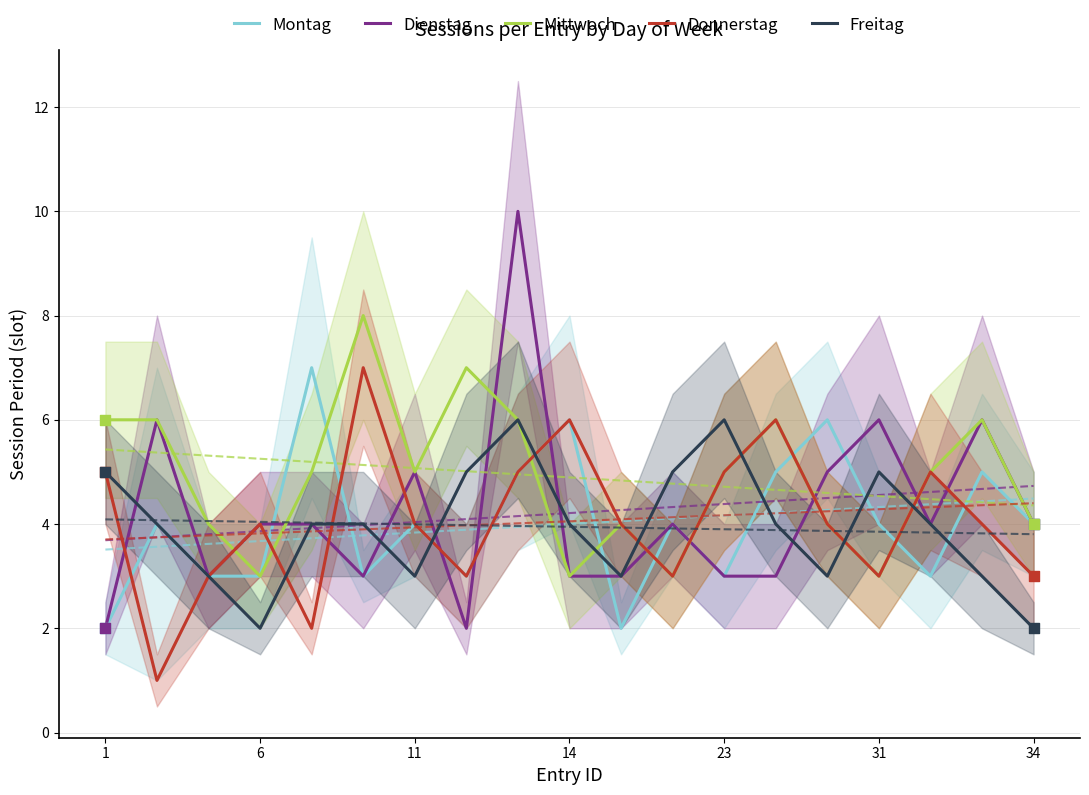

Which series contains the lowest Y value?

Donnerstag